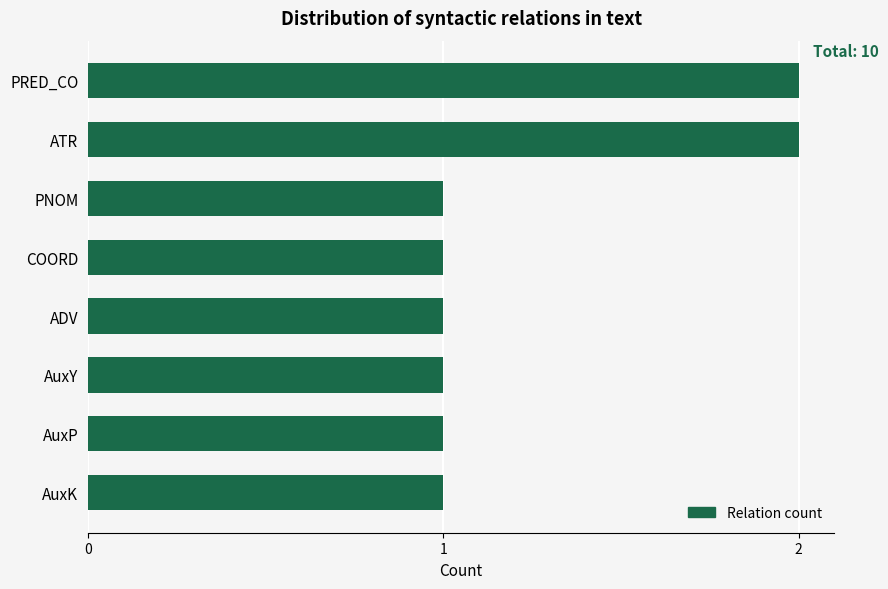

The chart shows a value of 1 at COORD. True or false?

True